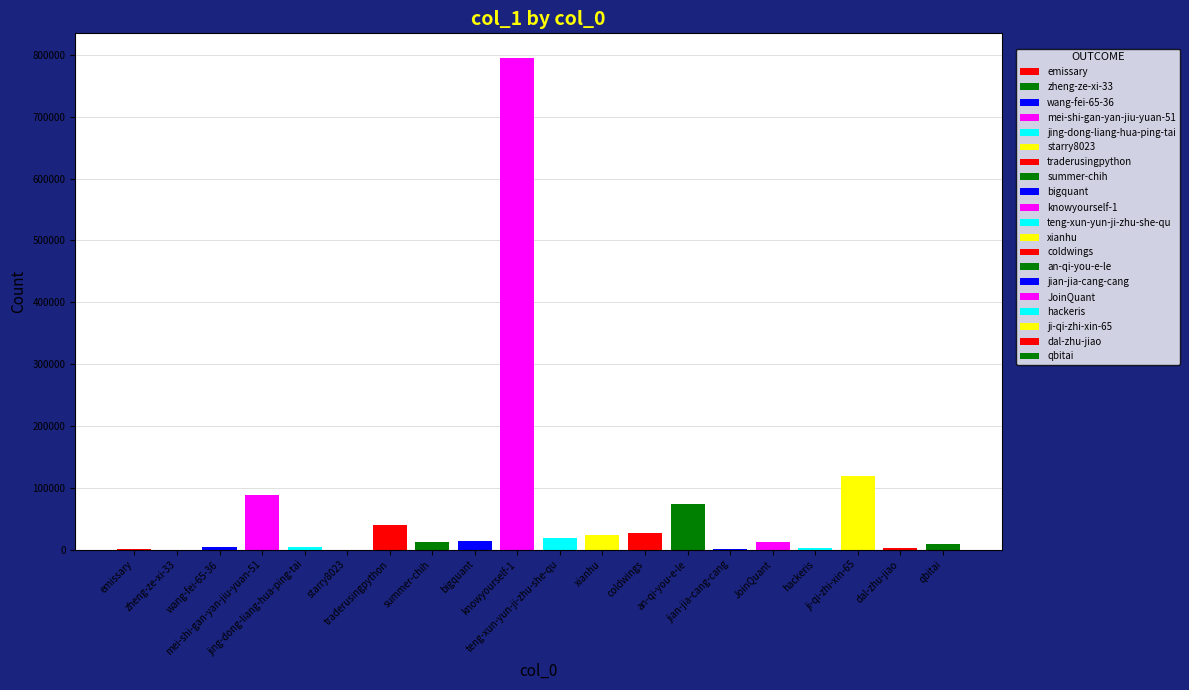

Which category has the highest value across all series?

knowyourself-1